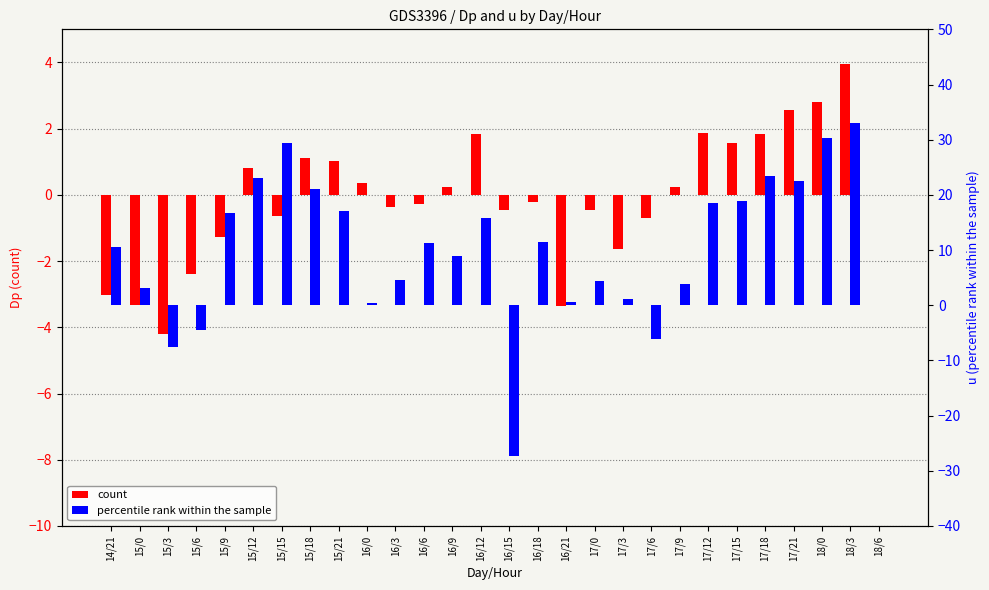

How many groups of bars are there?

28